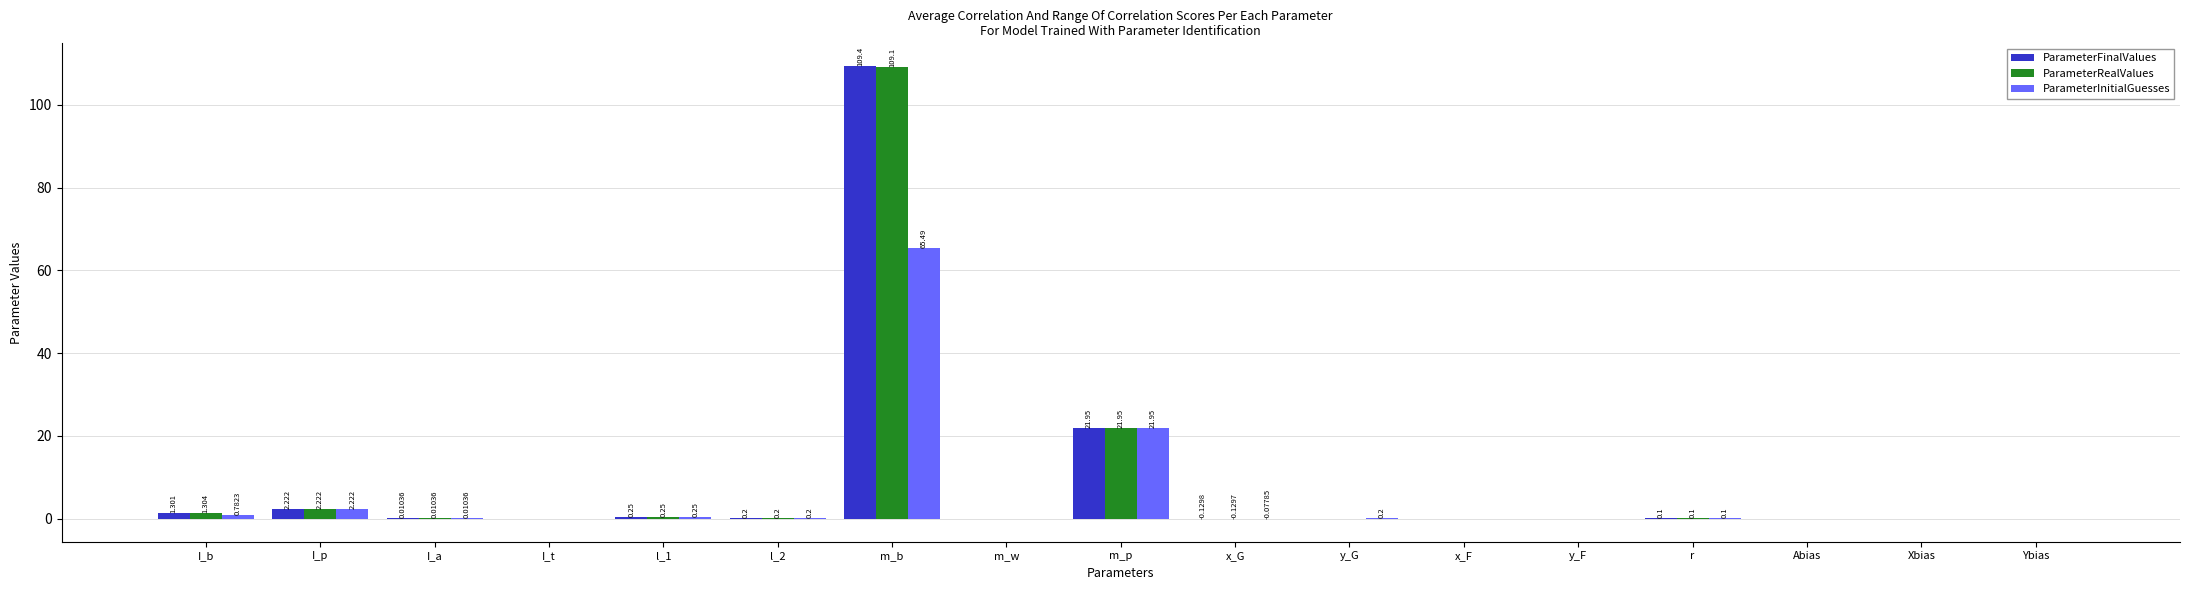

Count the number of data series in this chart.

3